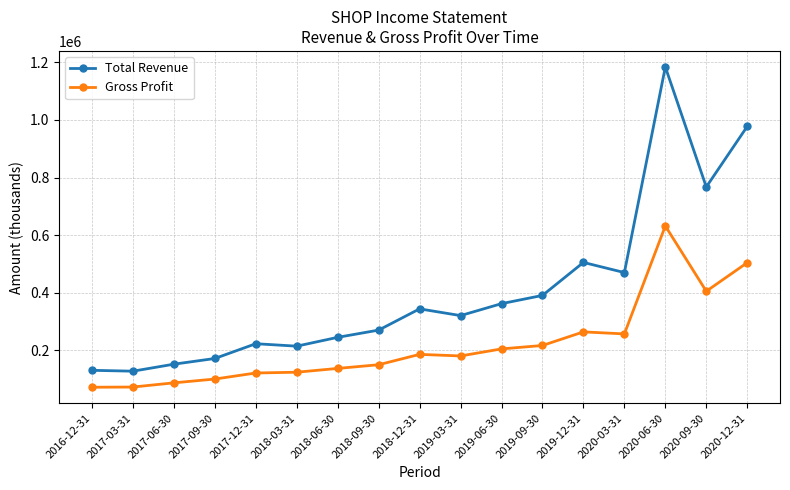

How many lines are shown in the chart?

2